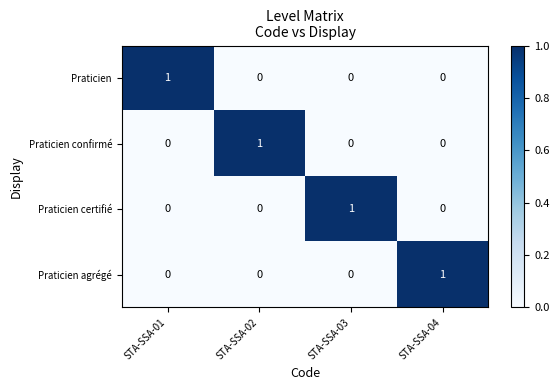

At how many categories does at least one series exceed 0?

4